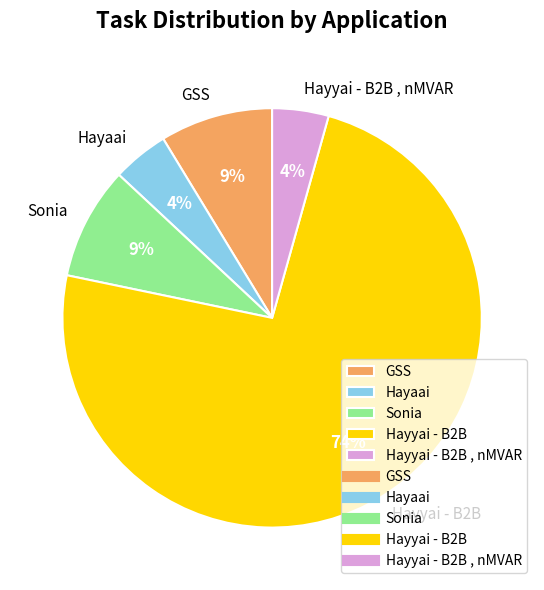

What is the largest slice in the pie chart?

Hayyai - B2B